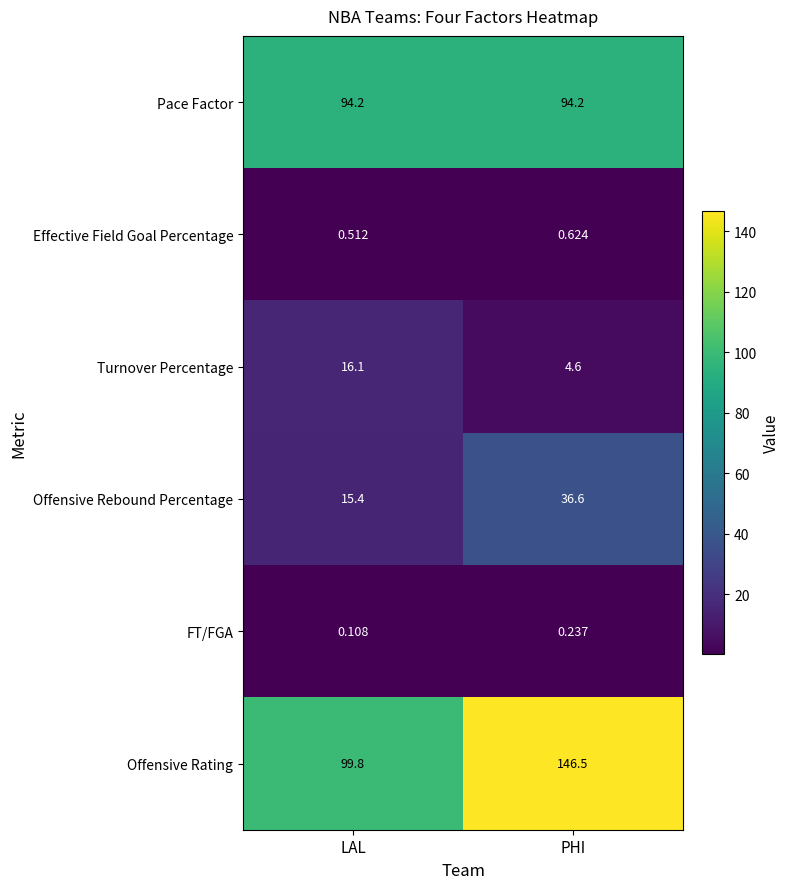

Where is FT/FGA nearest to the value 0?

LAL